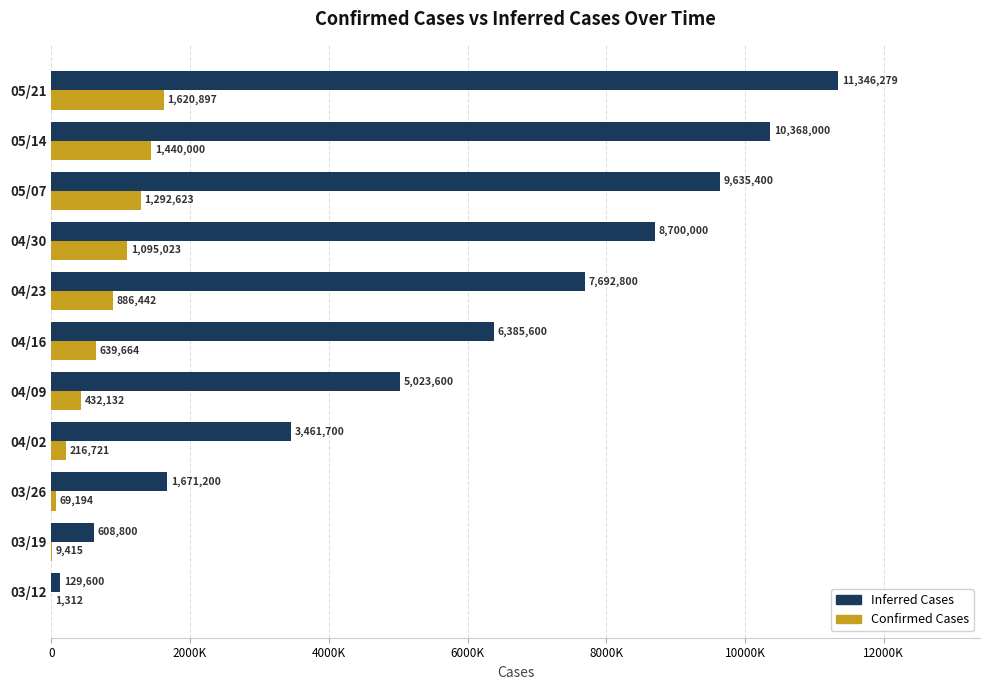

What are all the series names shown in the legend?

Inferred Cases, Confirmed Cases